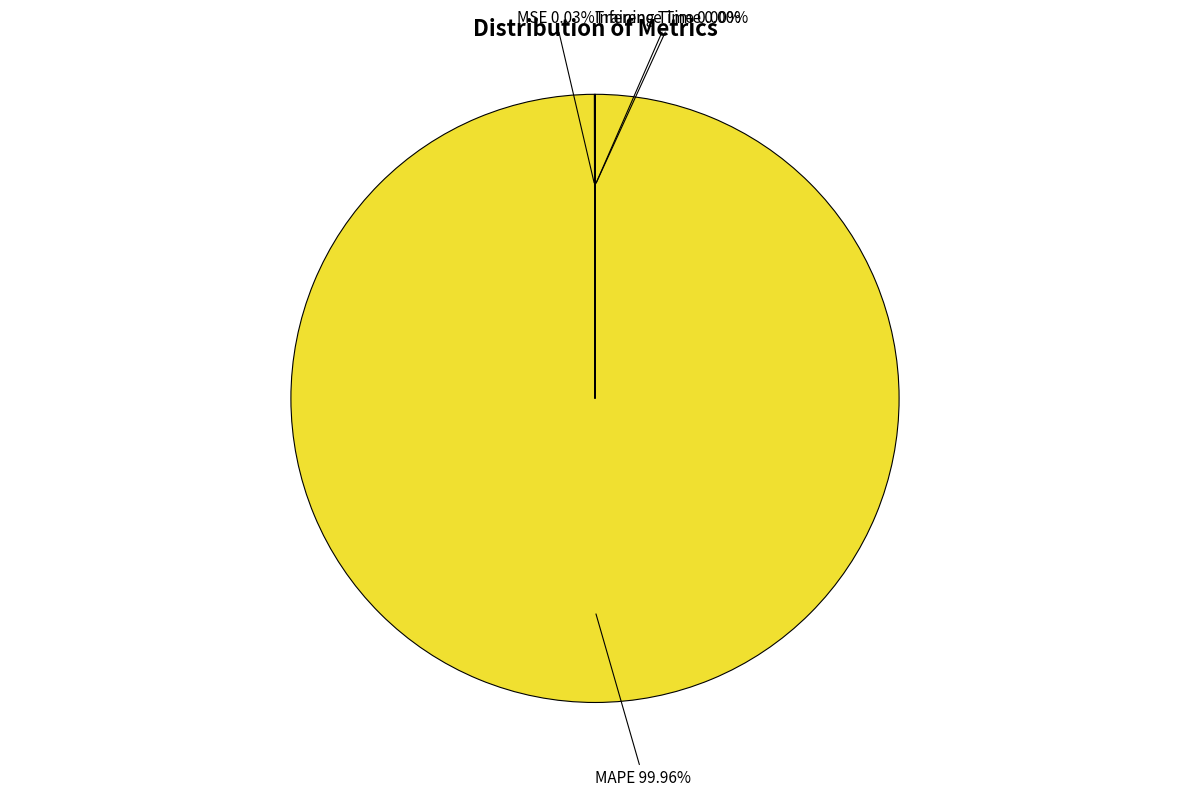

Is there a majority slice in this chart?

Yes